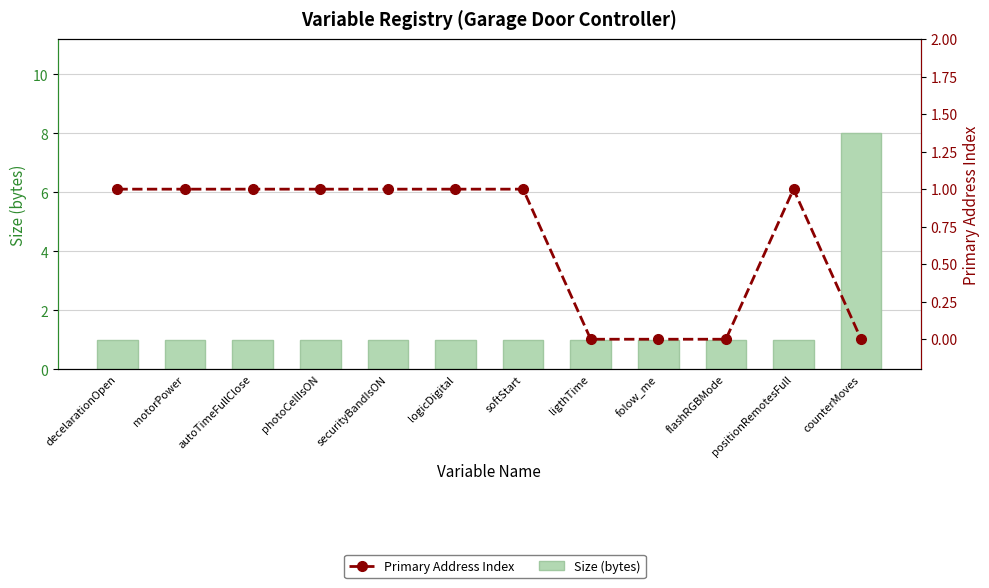

Reading right to left, list all the values displayed in this chart.

Size (bytes): 8	1	1	1	1	1	1	1	1	1	1	1
Primary Address Index: 0	1	0	0	0	1	1	1	1	1	1	1